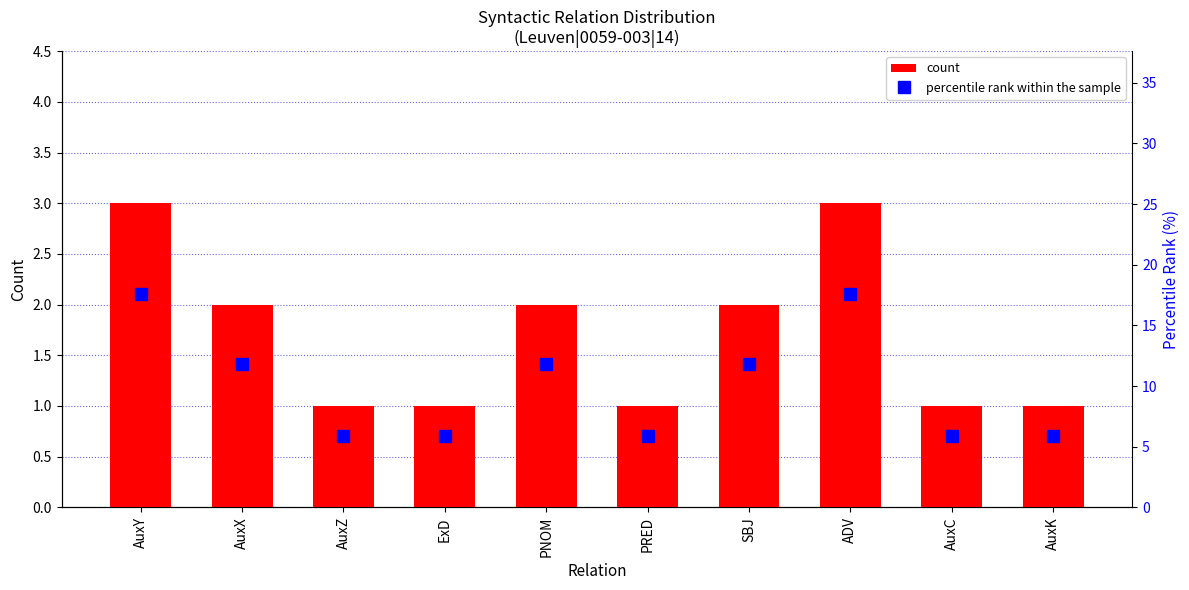

Which series has the widest spread of values?

percentile rank within the sample